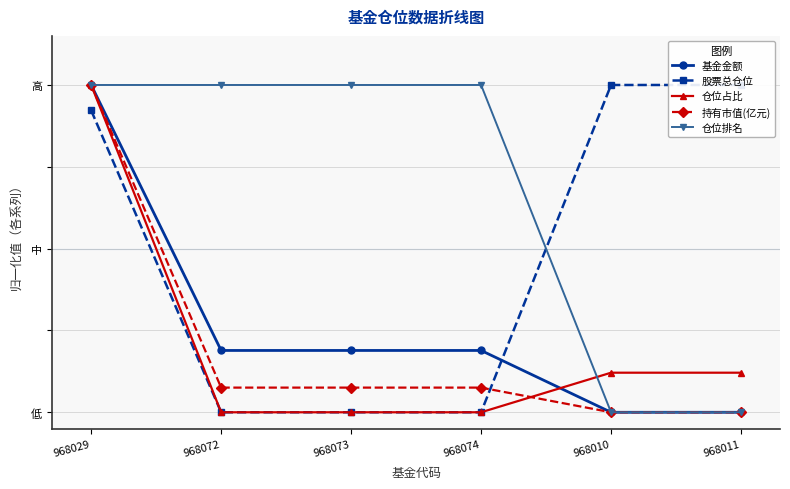

Which category has the lowest value in the 股票总仓位 series?

968072